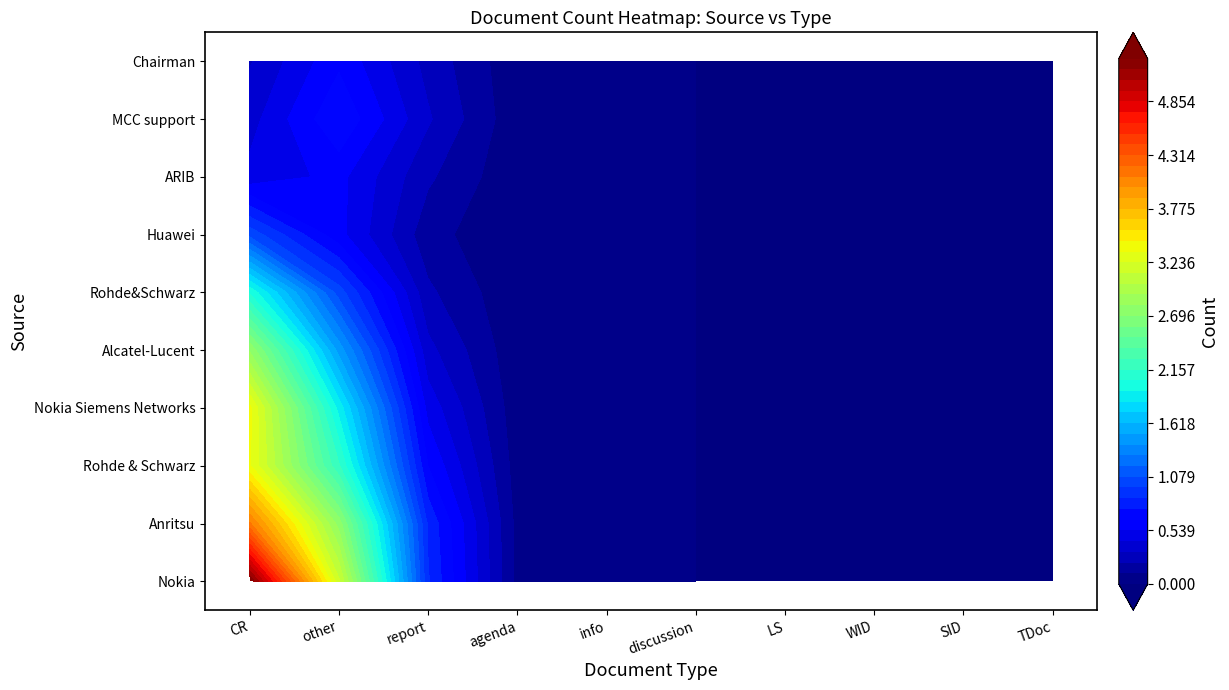

At how many categories does at least one series exceed 6?

1